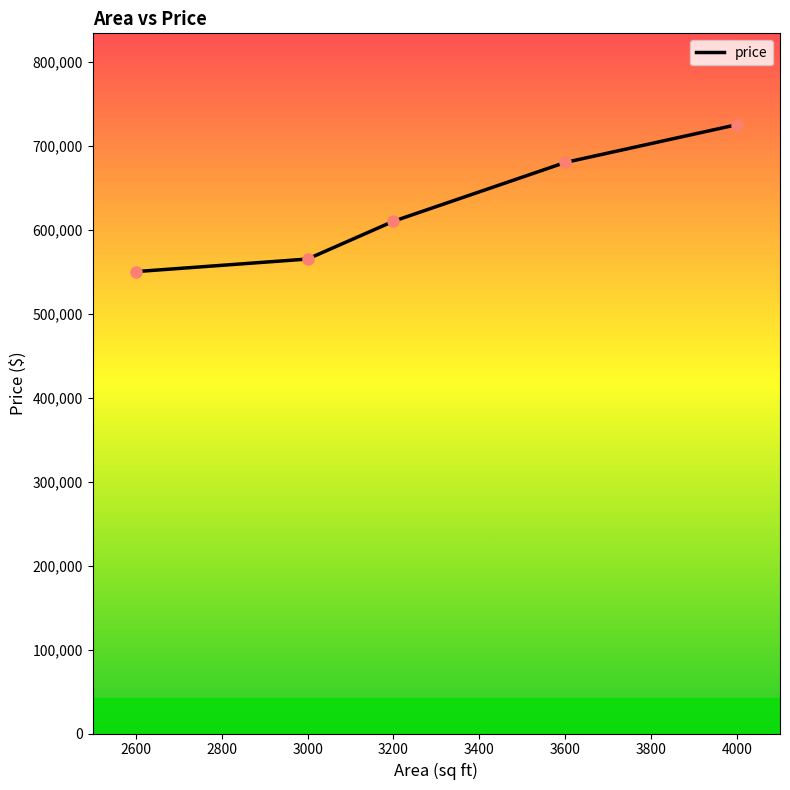

Which has a higher value, 3200 or 3000?

3200